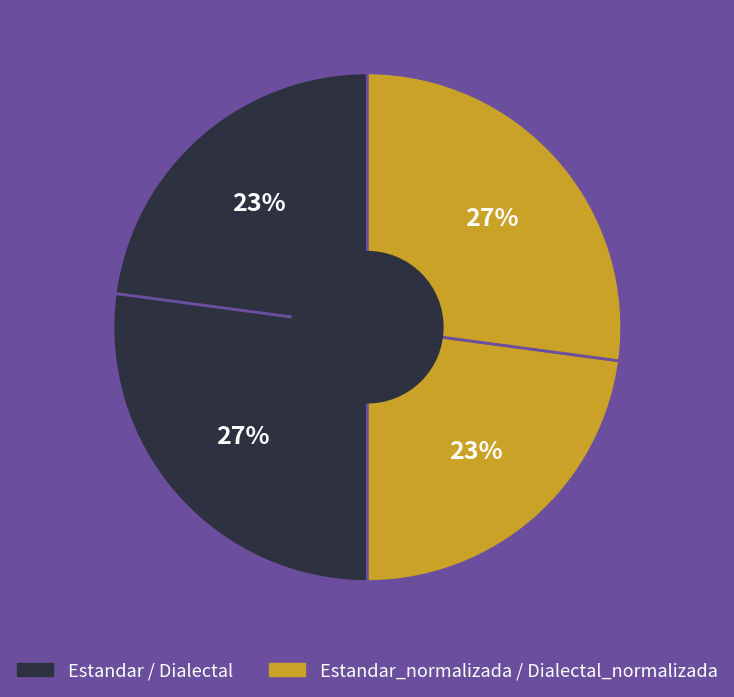

How many slices are in this pie chart?

4